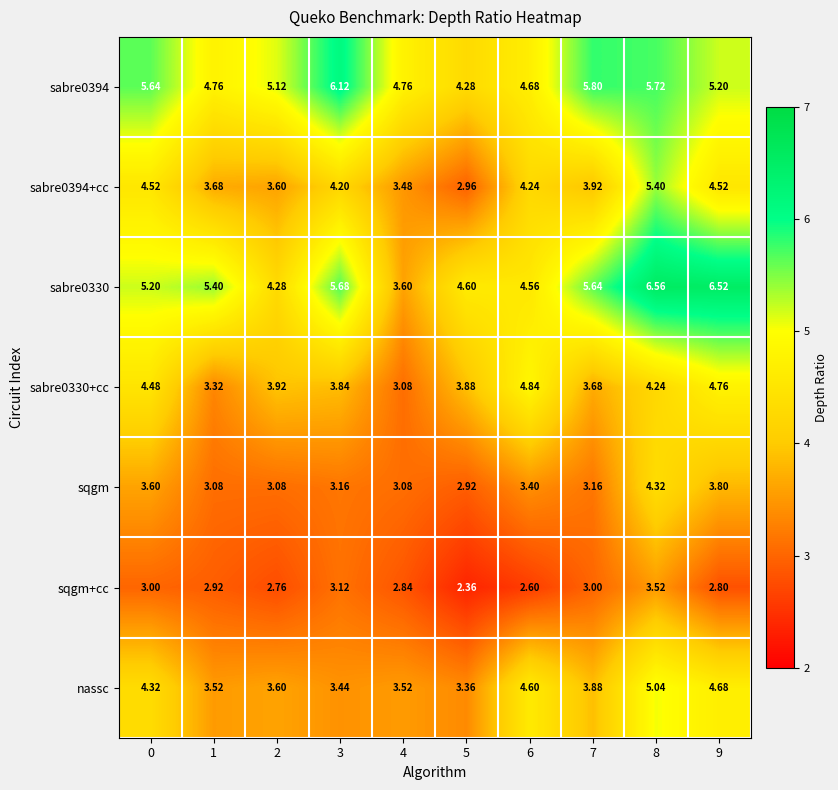

Is the value of sabre0394 at 1 greater than the value of sabre0330+cc at 1?

Yes